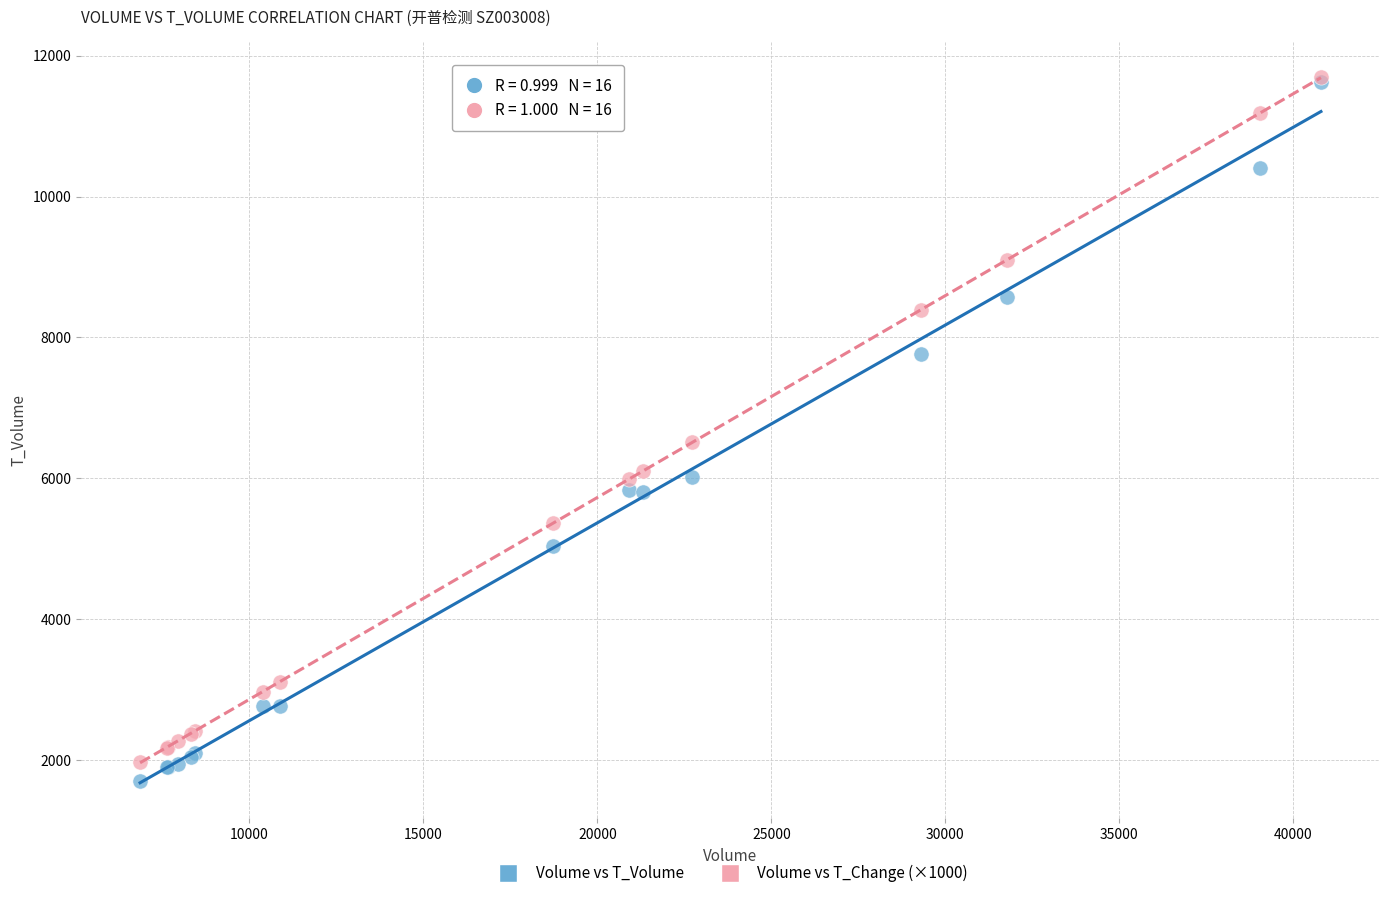

Across all series, what Y value is closest to 6696?

6510